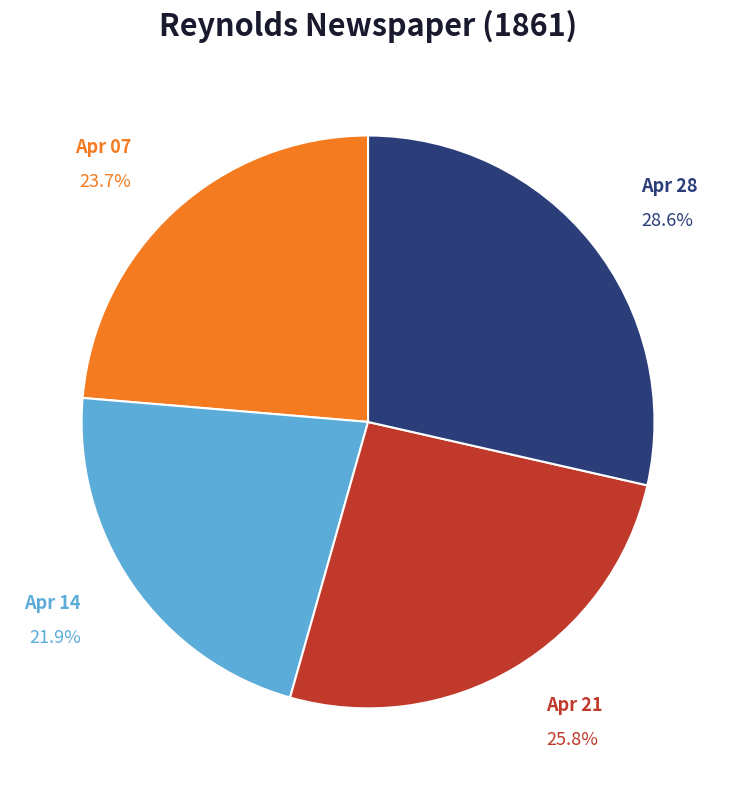

Which slice is the largest?

Apr 28